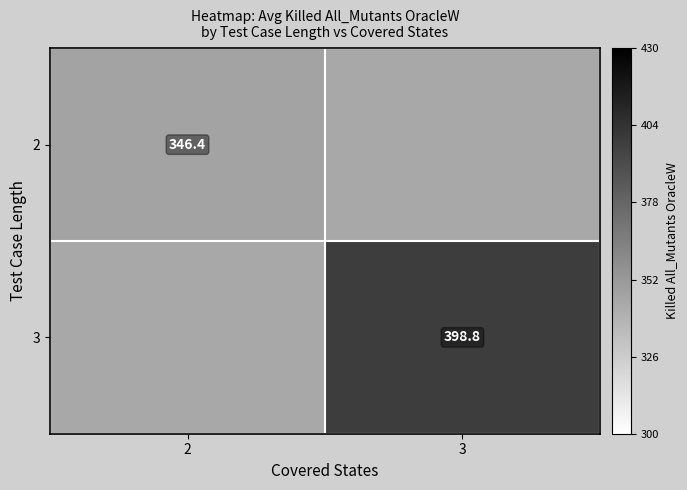

What is the maximum value shown in the chart?

398.8